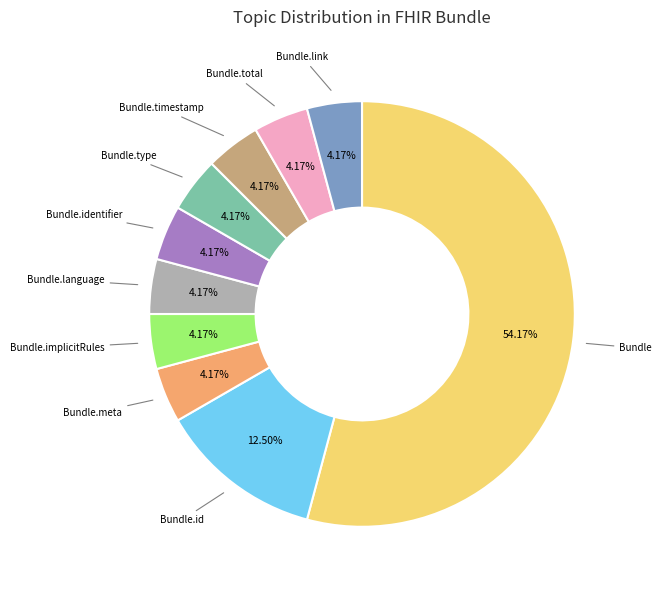

Does any single category account for the majority?

Yes